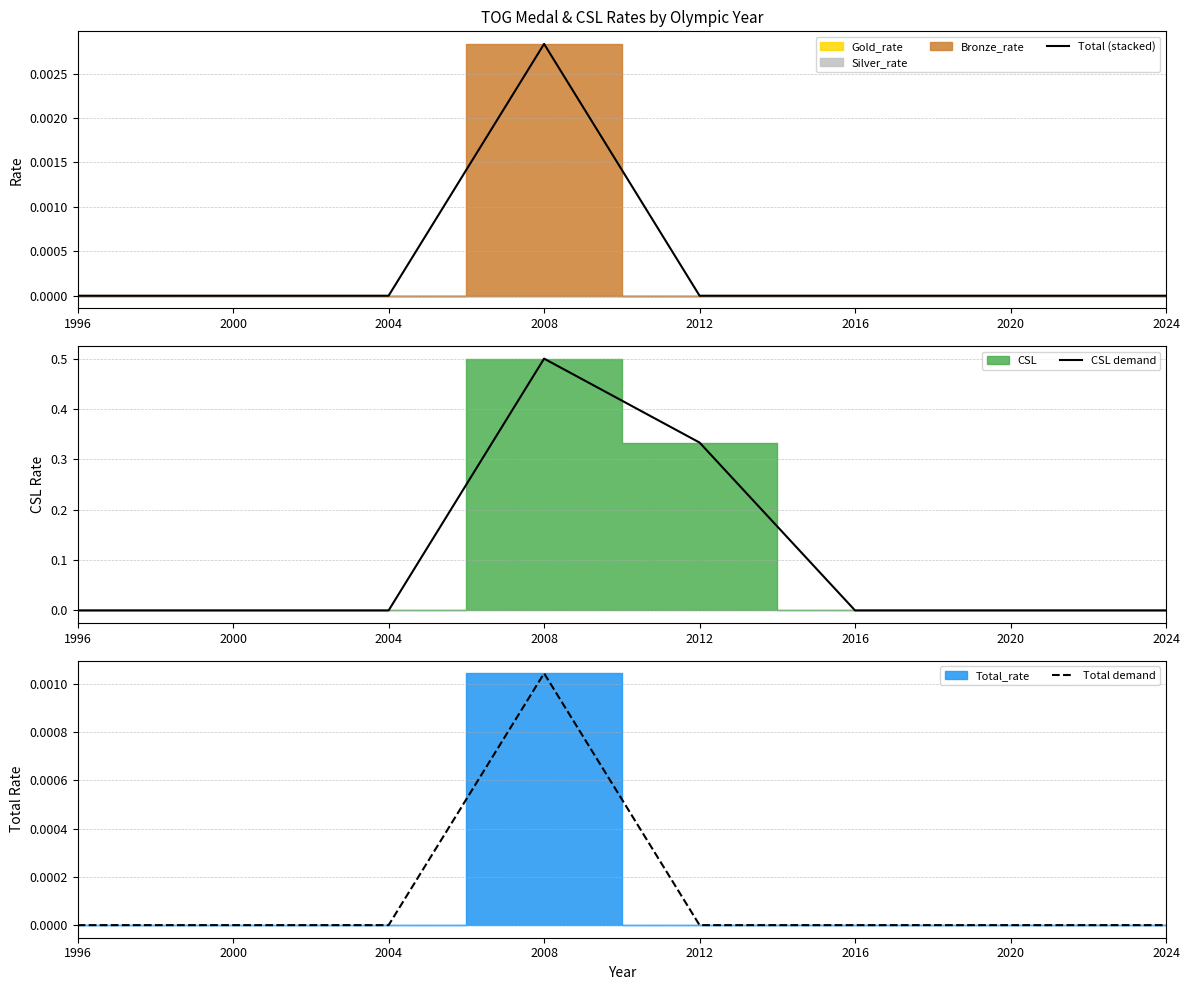

At which category does the chart reach its peak across all series?

2008